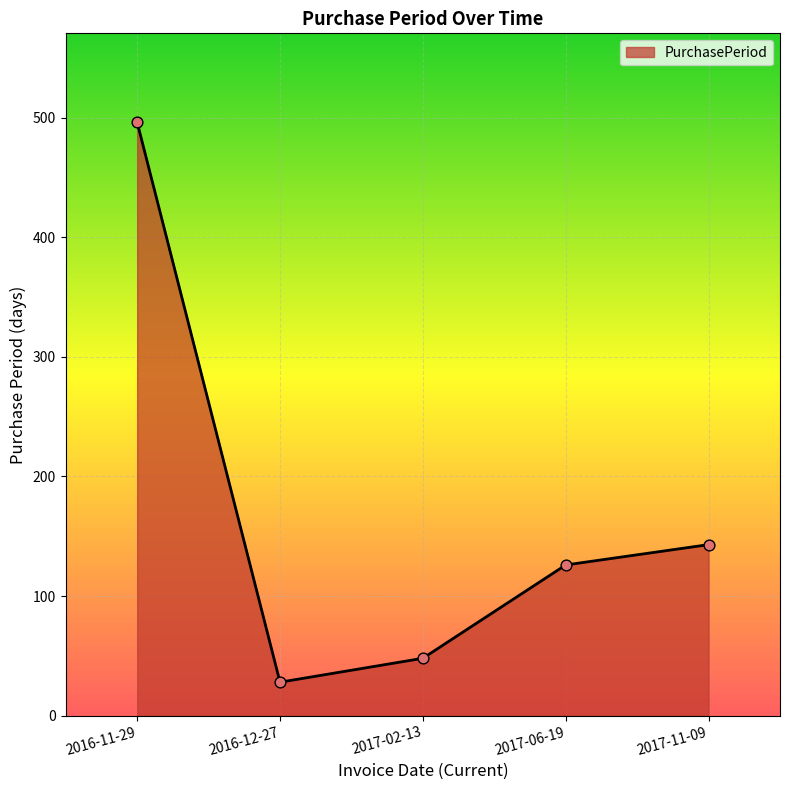

What is the ratio of the value at 2016-12-27 to the value at 2016-11-29?

0.1